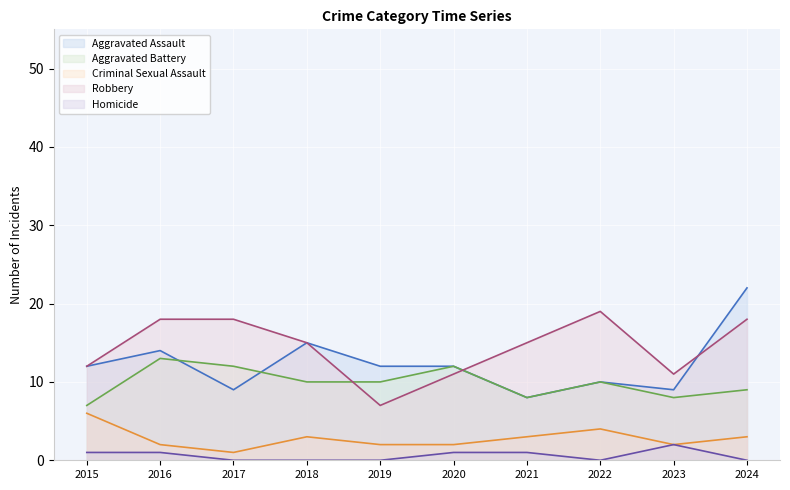

How many lines are shown in the chart?

5